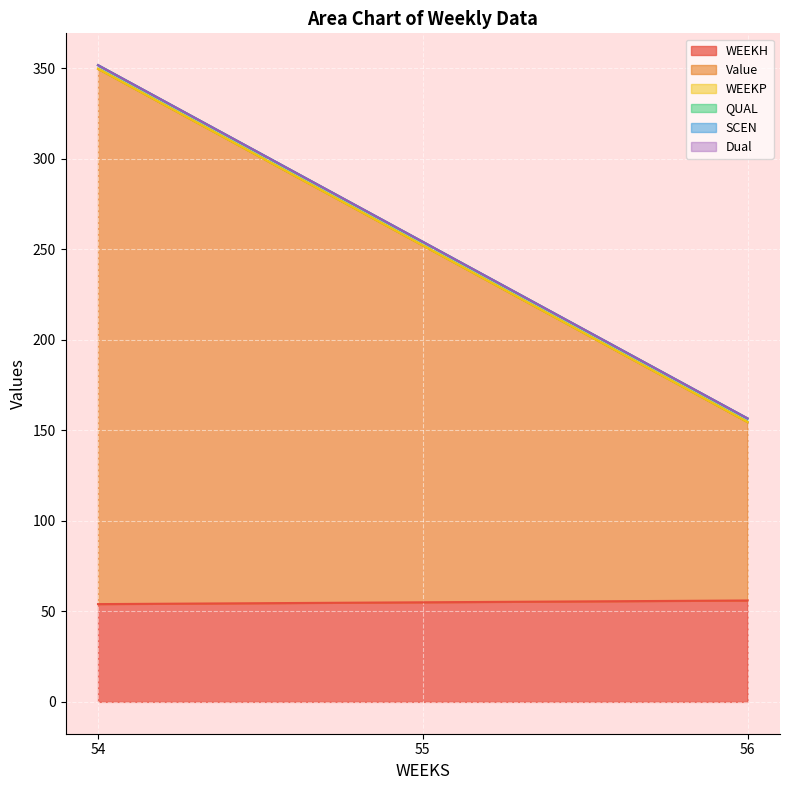

What is the difference between the highest and lowest values at 55?

197.1